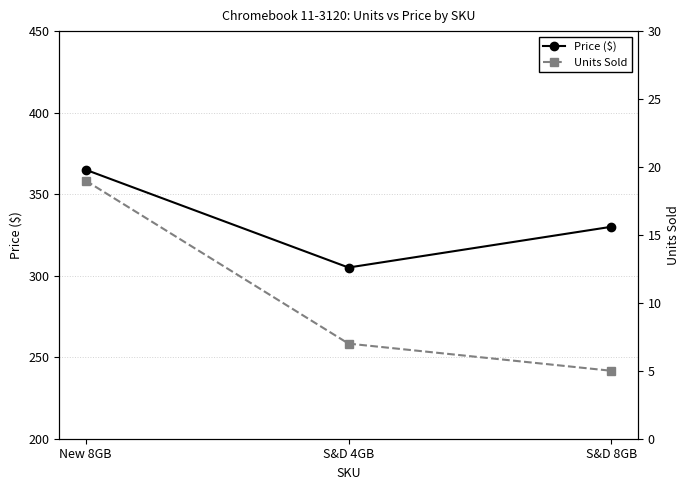

Reading right to left, transcribe all the data shown in this chart.

Price ($): S&D 8GB=330	S&D 4GB=305	New 8GB=365
Units Sold: S&D 8GB=5	S&D 4GB=7	New 8GB=19